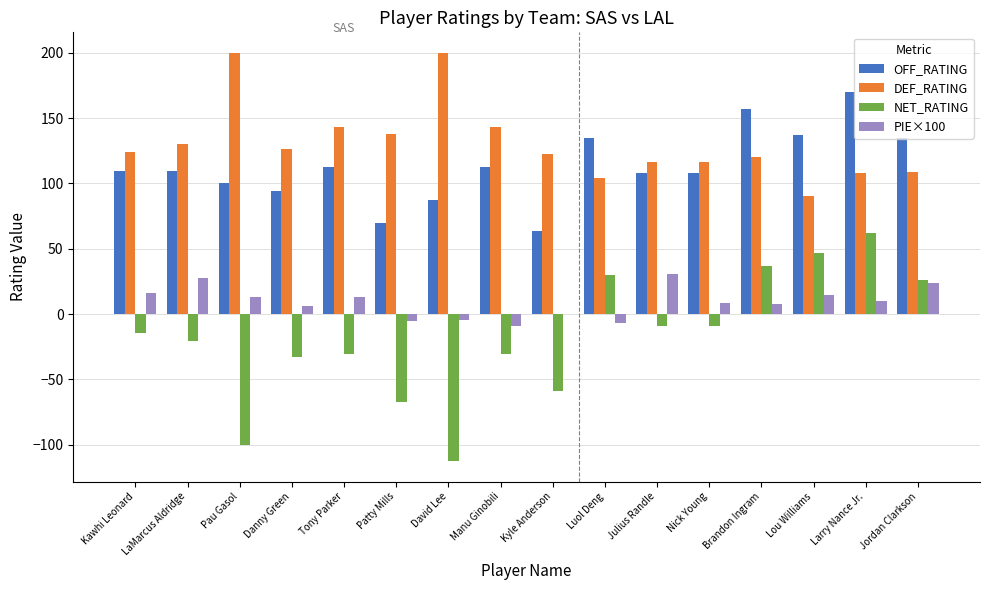

What is the sum of the NET_RATING values at Kyle Anderson and Luol Deng?

-28.4